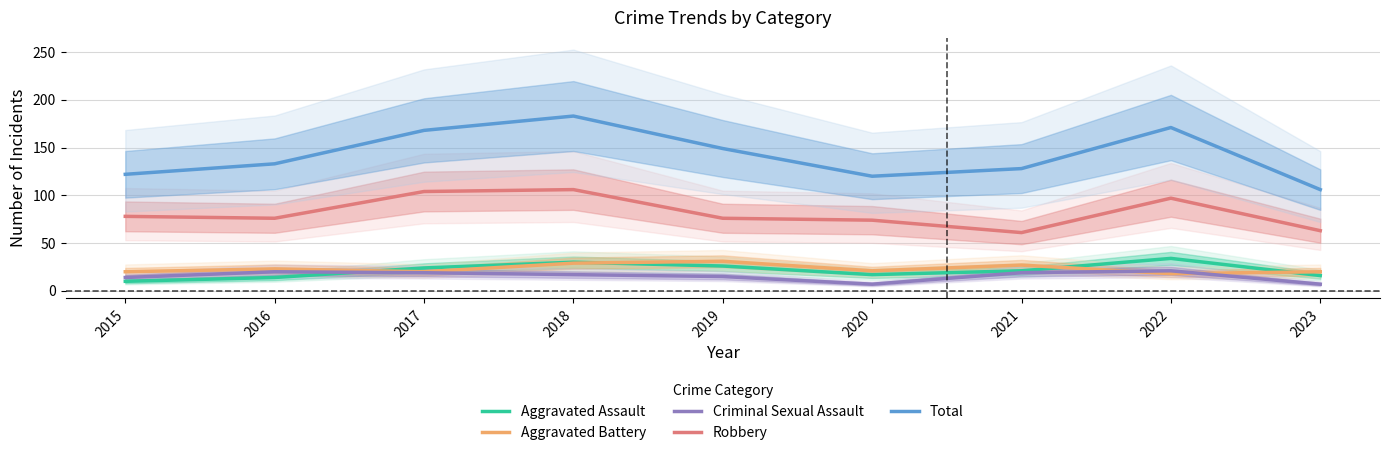

List the labels in order of Robbery value, smallest first.

2021, 2023, 2020, 2016, 2019, 2015, 2022, 2017, 2018